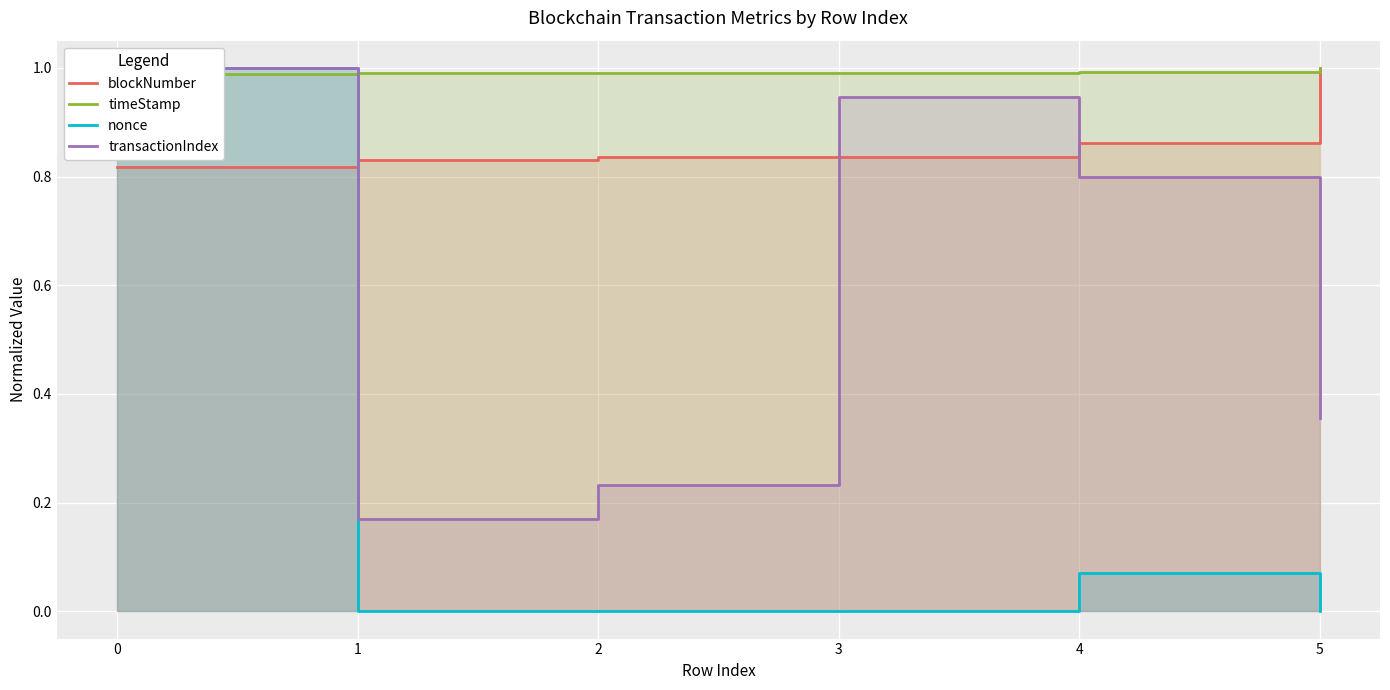

True or false: transactionIndex has a value of 0.4 at 5.

True